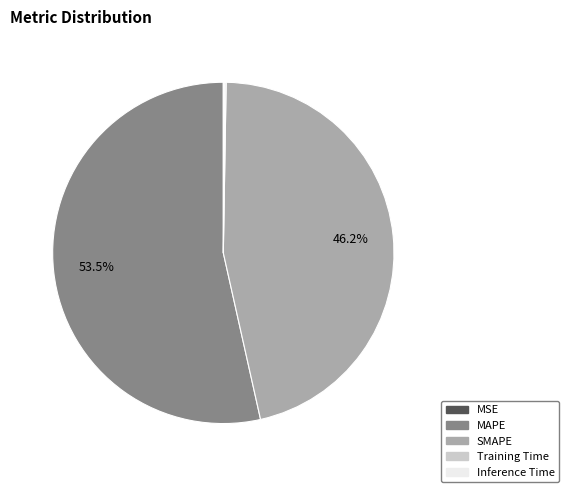

Is there a majority slice in this chart?

Yes